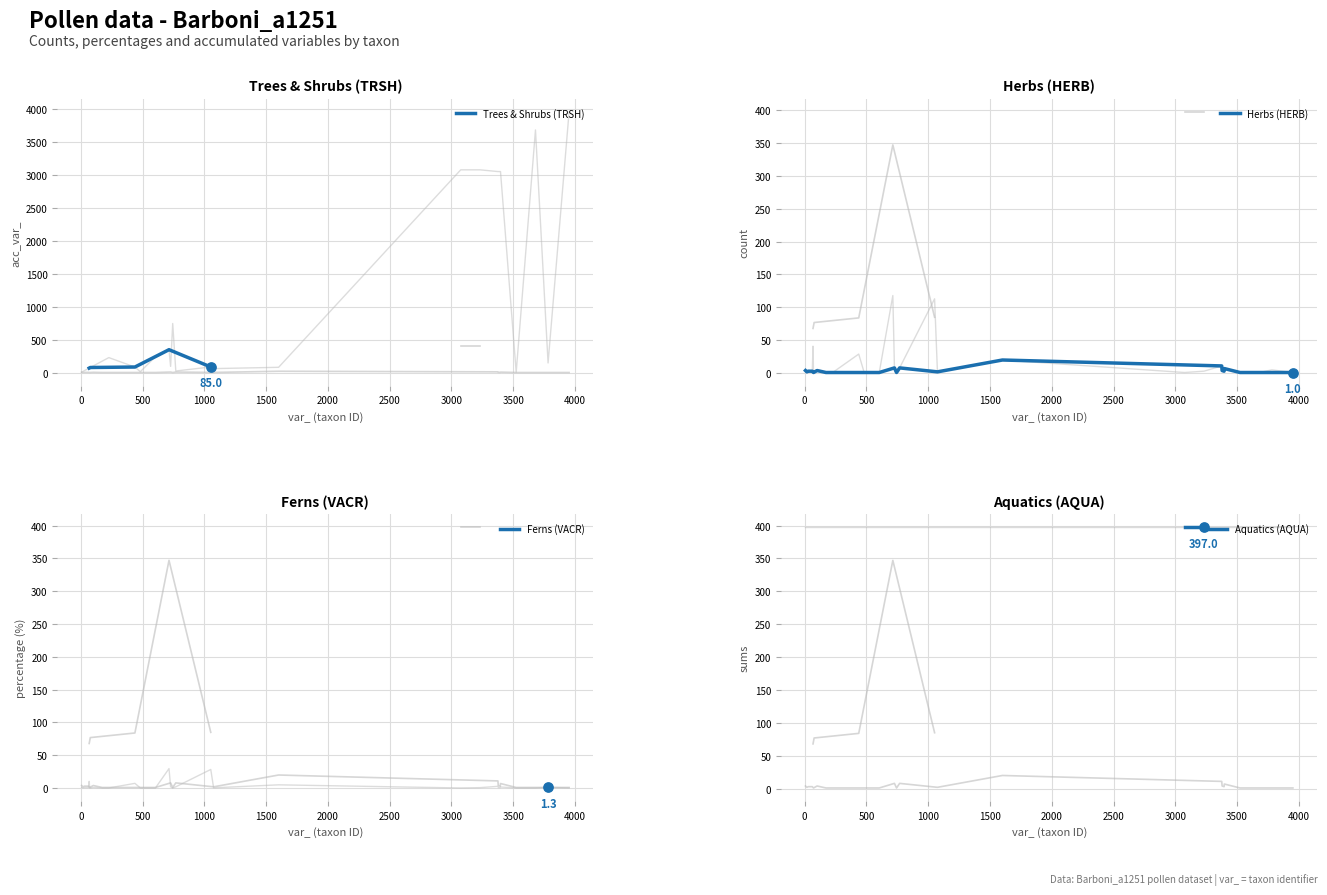

What is the maximum value for Trees & Shrubs (TRSH)?

347